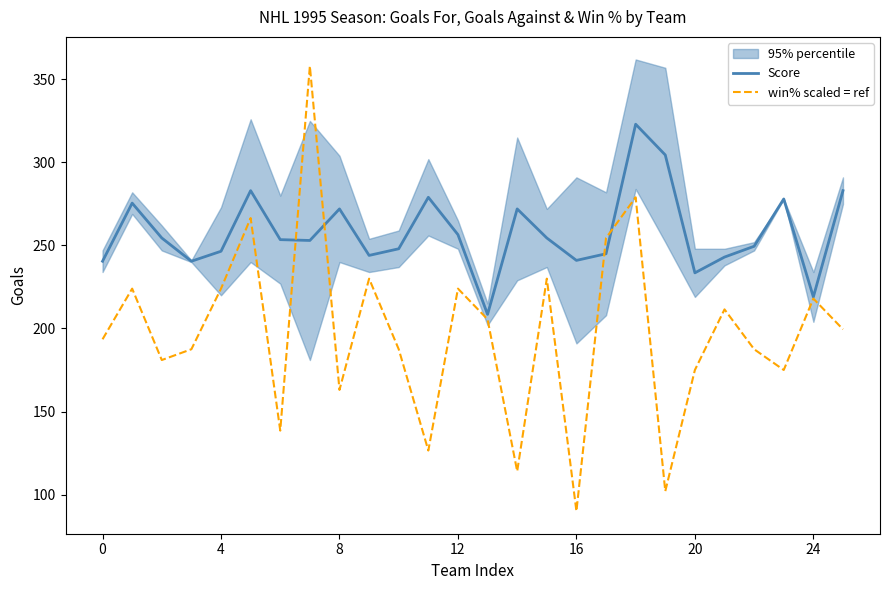

Is it true that Score equals 241.0 at 16?

True